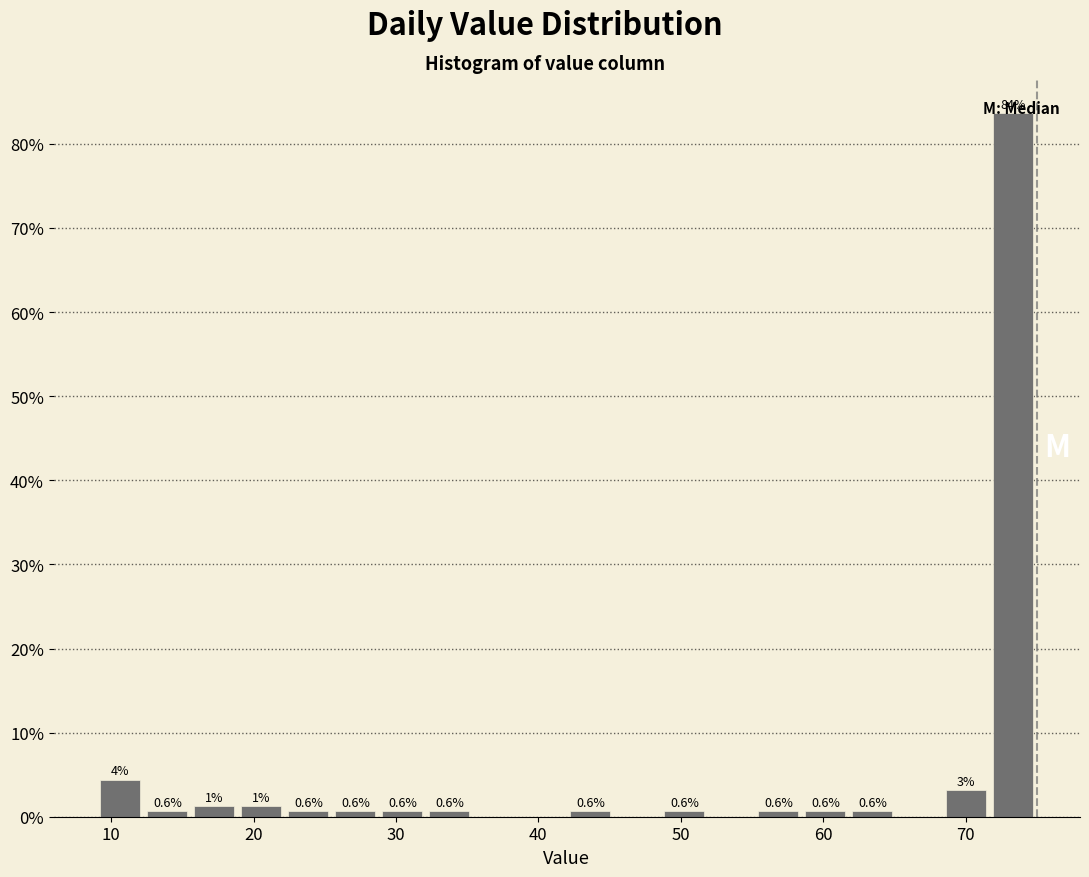

Read against the x-axis, roughly where is the centre of the tallest bar?

73